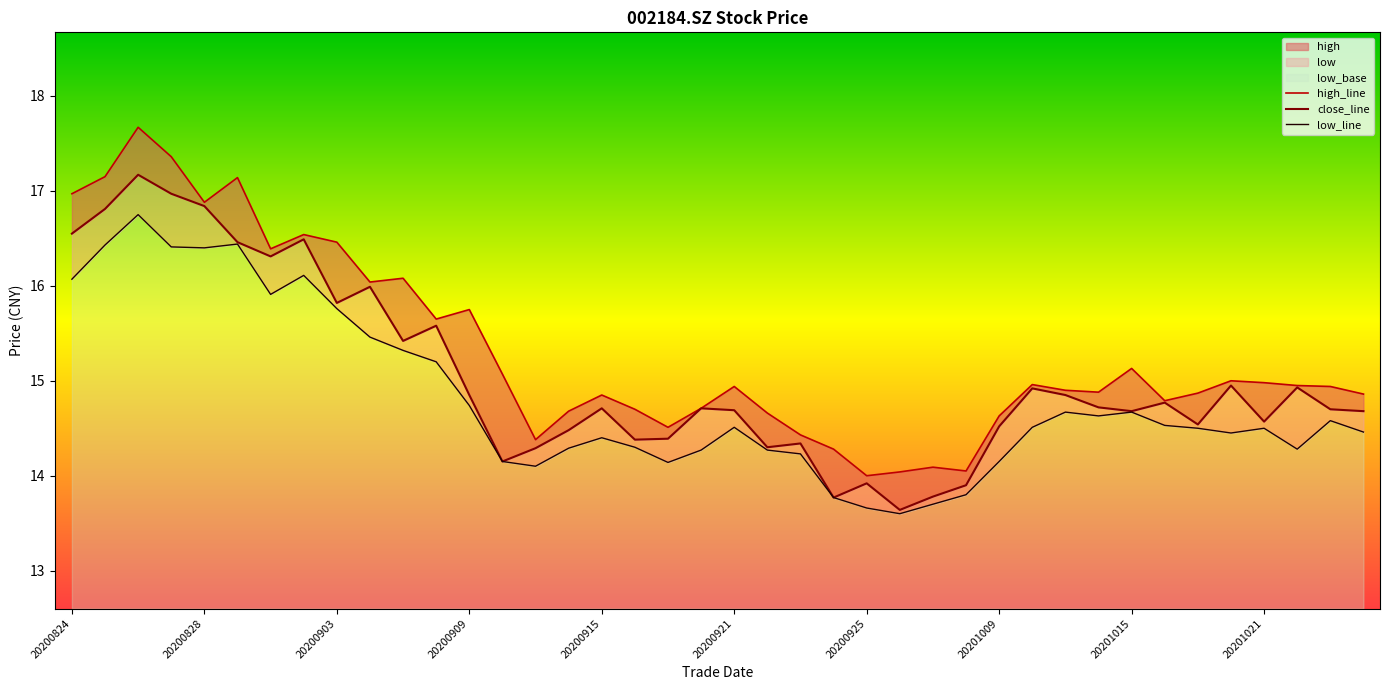

What is the value of the close_line point at the 1st from the left?

16.6